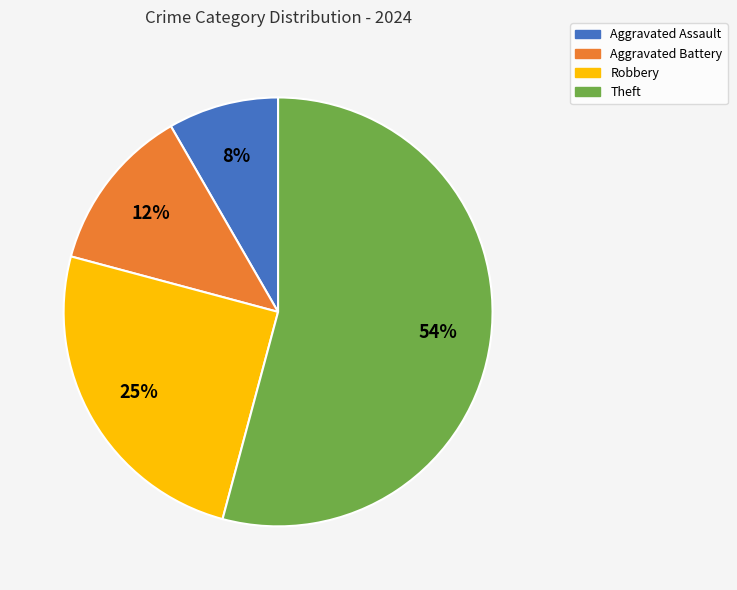

How many slices are in this pie chart?

4